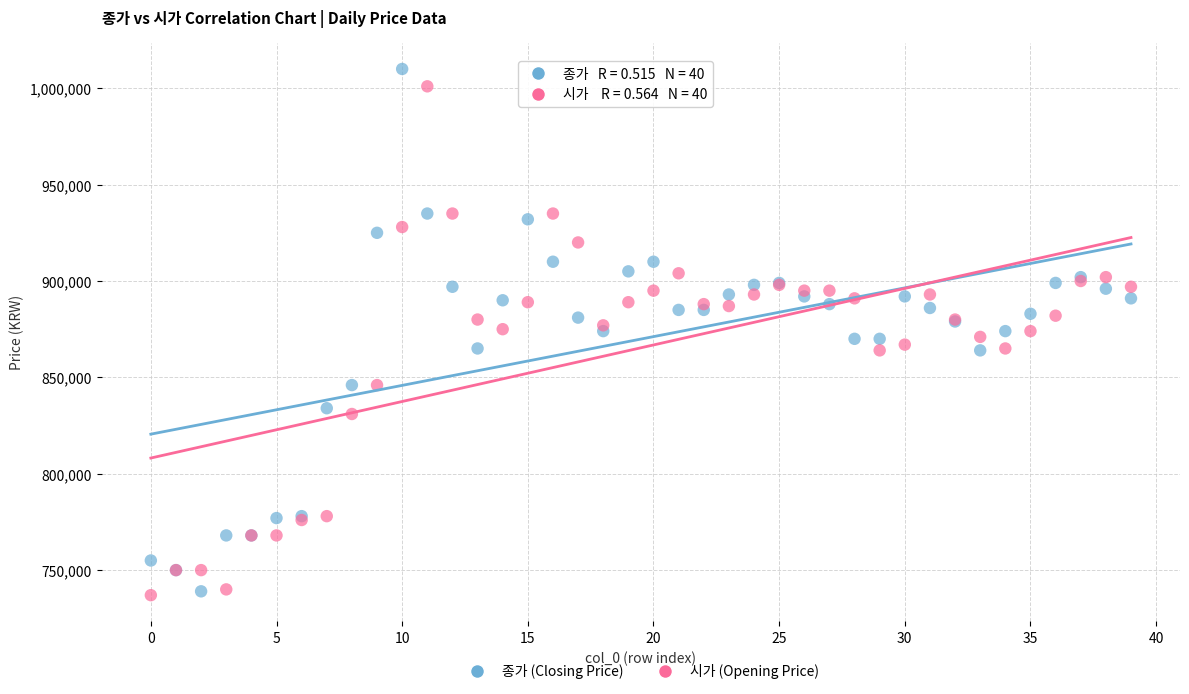

Which series has the largest Y range (max minus min)?

종가 (Closing Price)